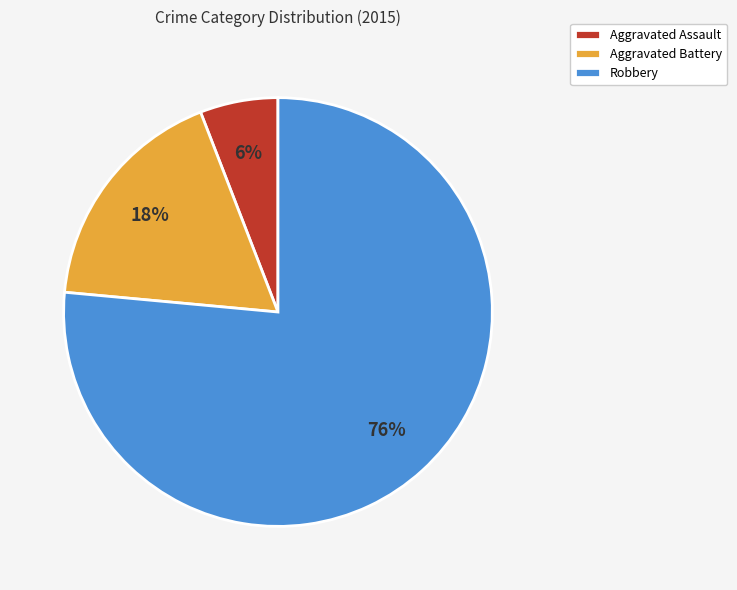

Rank the categories by value from highest to lowest.

Robbery, Aggravated Battery, Aggravated Assault